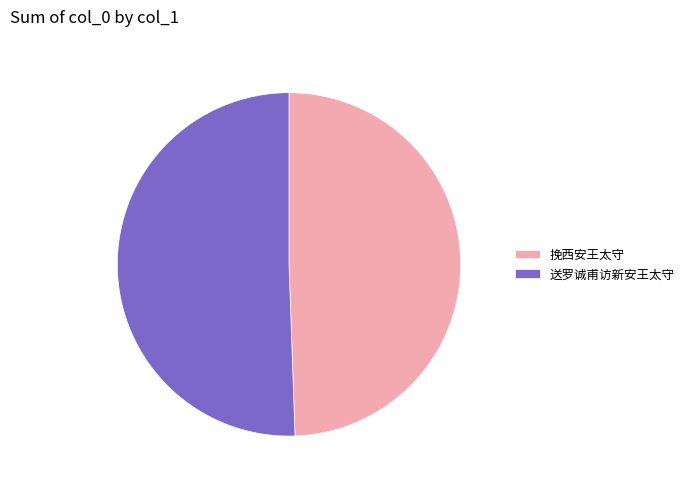

The 送罗诚甫访新安王太守 slice represents 40% of the pie. True or false?

False